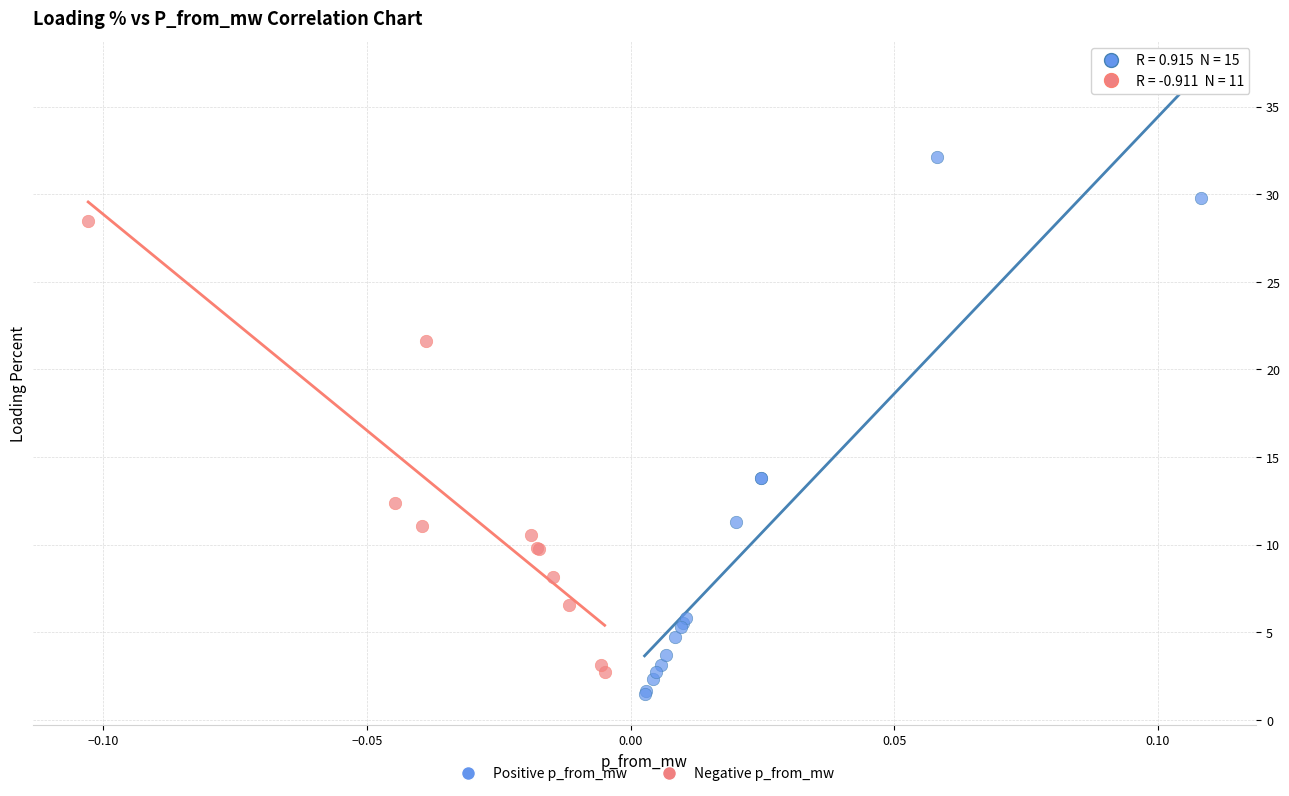

Which series reaches the maximum Y coordinate?

Positive p_from_mw